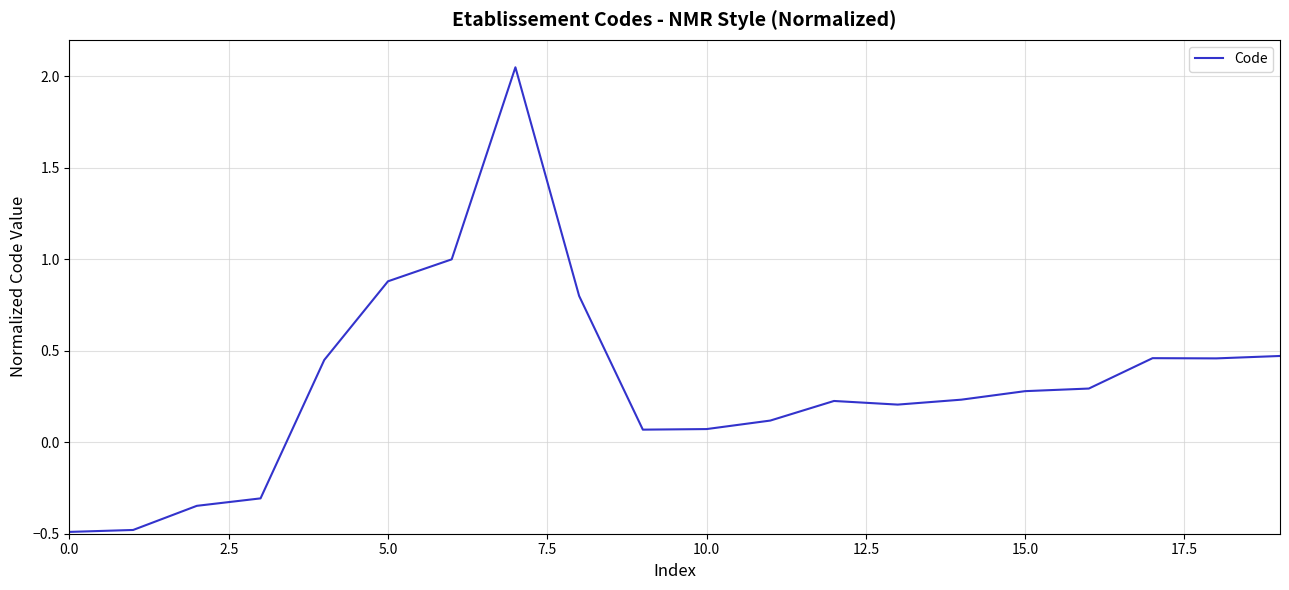

What is the minimum value shown in the chart?

-0.5